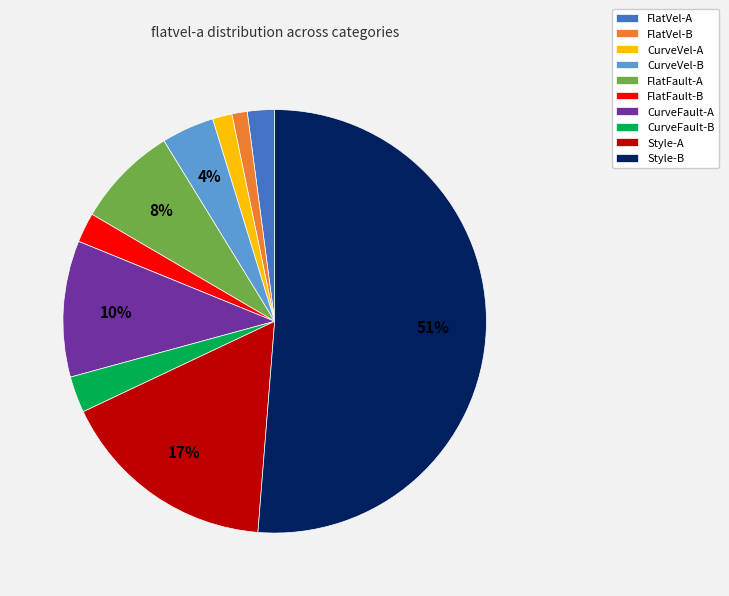

Combined, do FlatVel-A and Style-A account for over 50%?

No